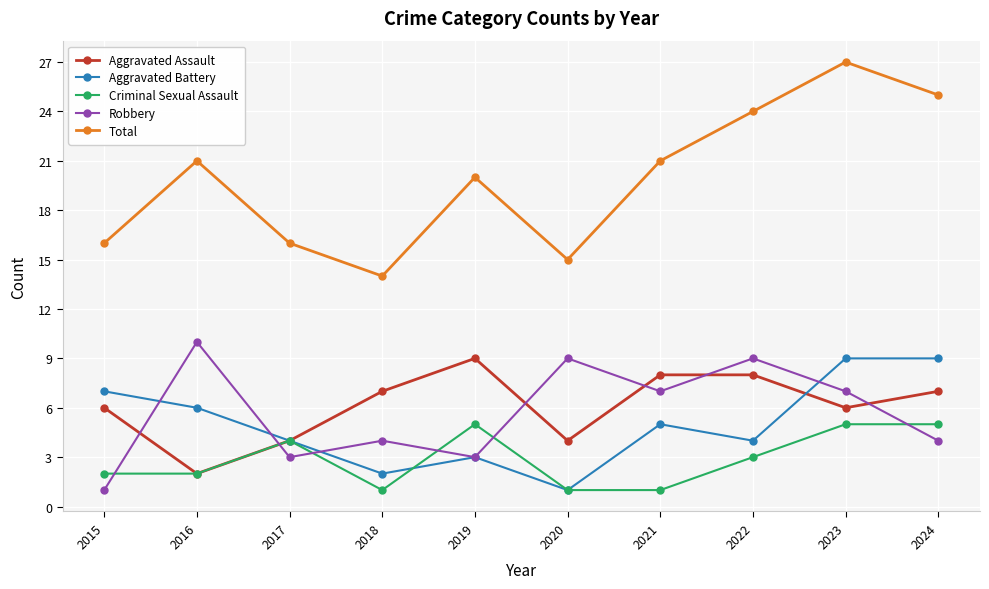

What is the difference between the second highest and minimum values in the Criminal Sexual Assault series?

4